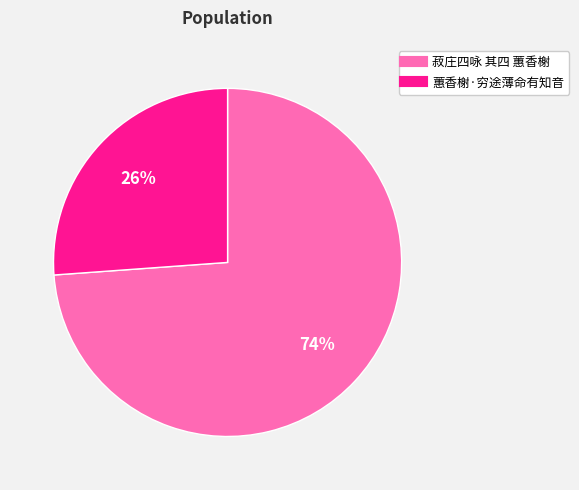

To the nearest percent, what is the difference between the largest and smallest slice percentages?

48%